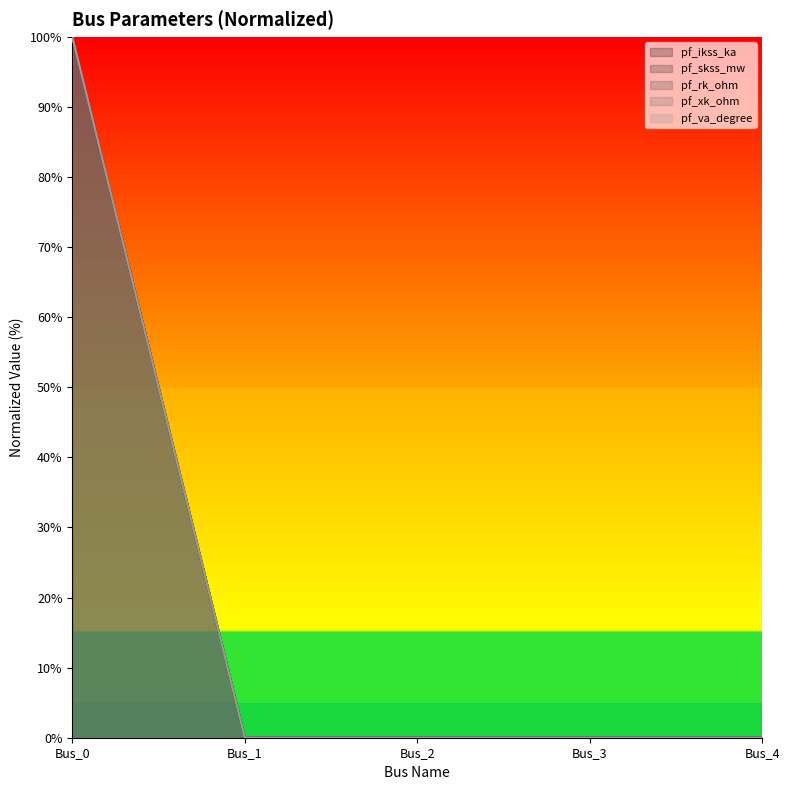

What is the greatest value displayed?

100